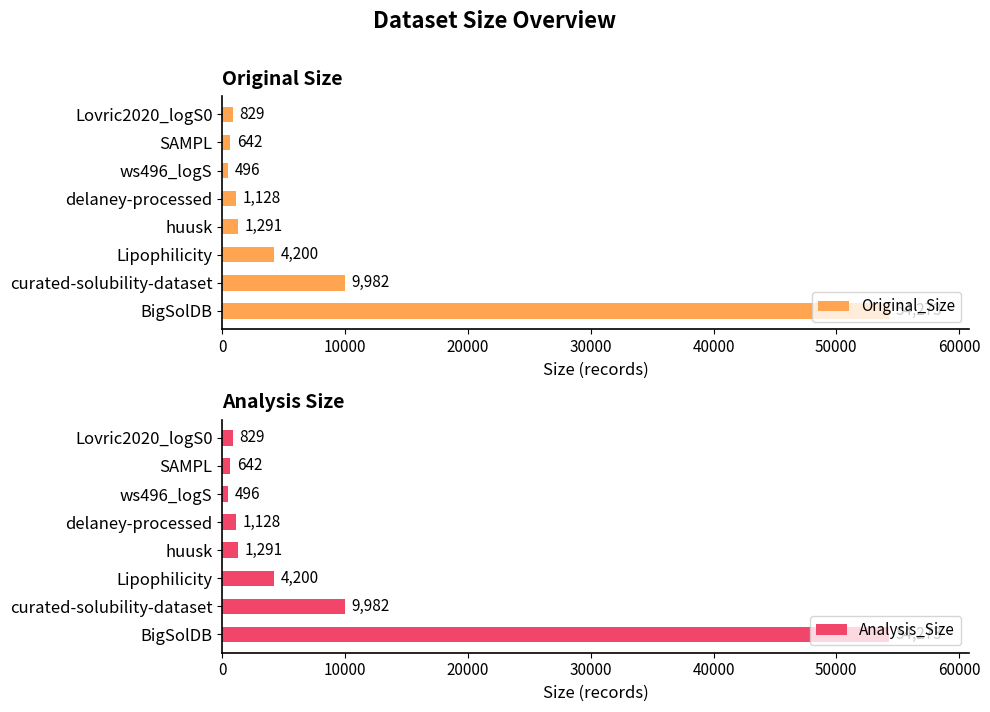

What is the difference between the maximum and minimum values in the Original_Size series?

53777